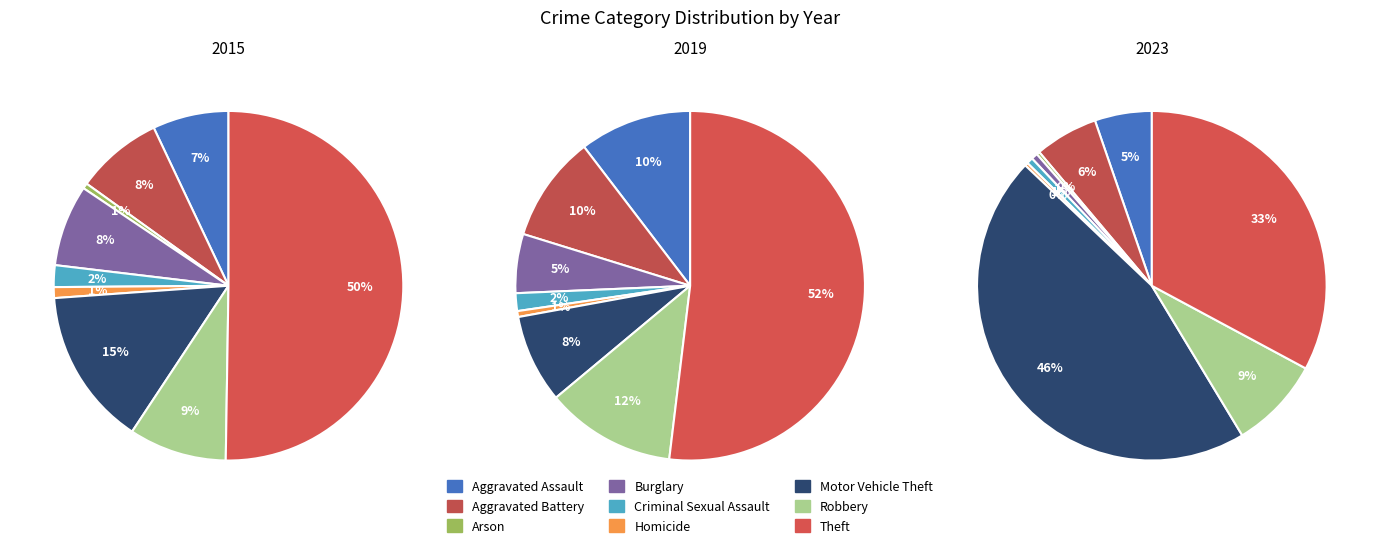

Rank the categories by 2019 value from highest to lowest.

Theft, Robbery, Aggravated Assault, Aggravated Battery, Motor Vehicle Theft, Burglary, Criminal Sexual Assault, Homicide, Arson